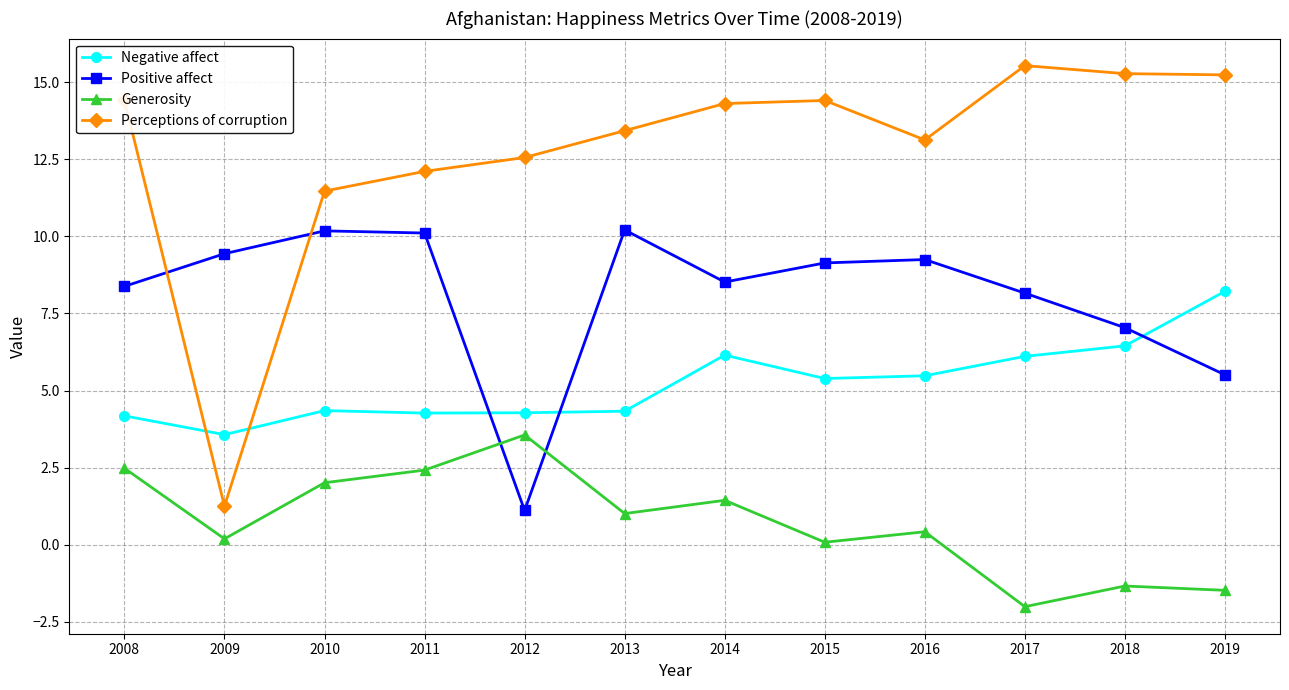

How many lines are shown in the chart?

4